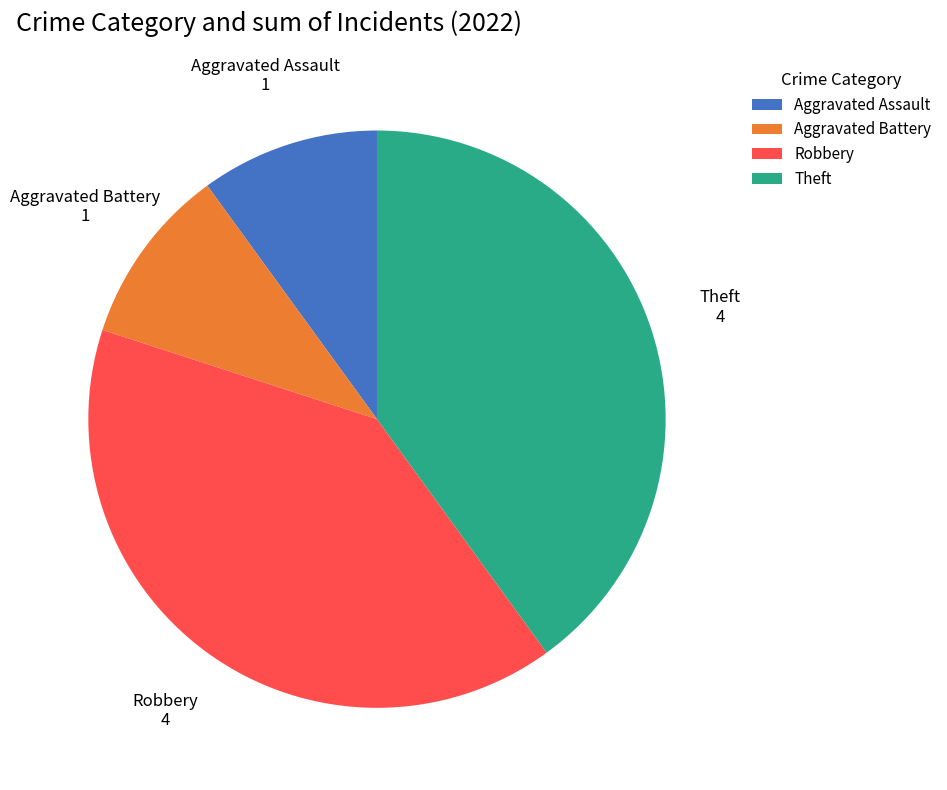

The Aggravated Assault slice represents 10% of the pie. True or false?

True